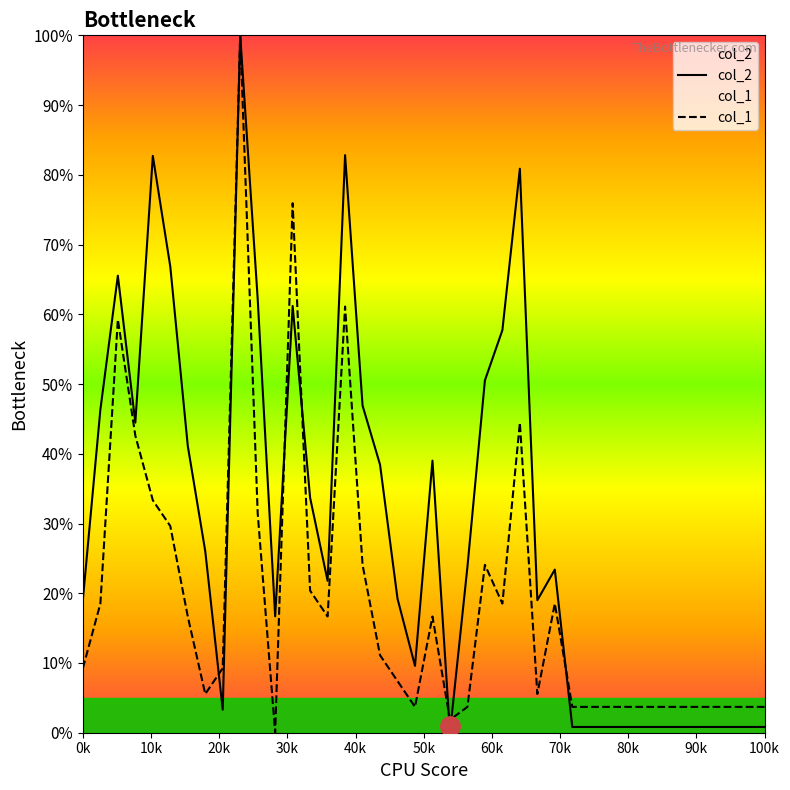

Which series has the largest total across all categories?

col_2